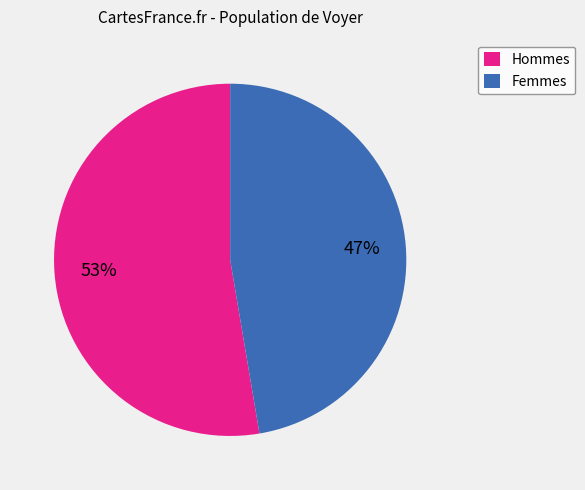

What is the smallest slice in the pie chart?

Femmes